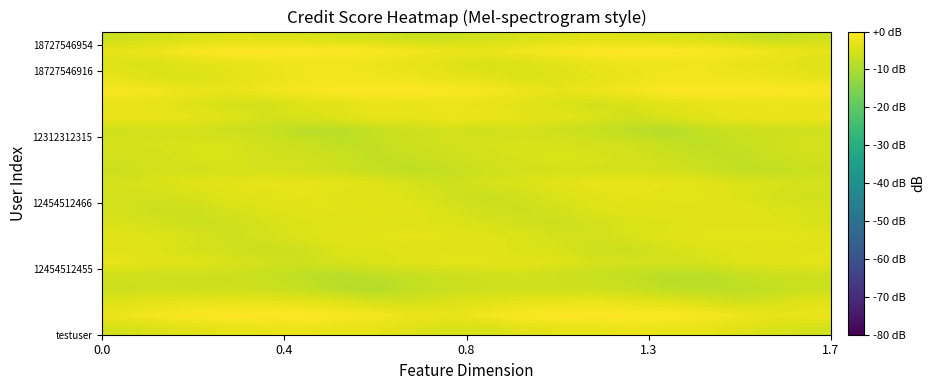

At how many categories does at least one series exceed -1?

18